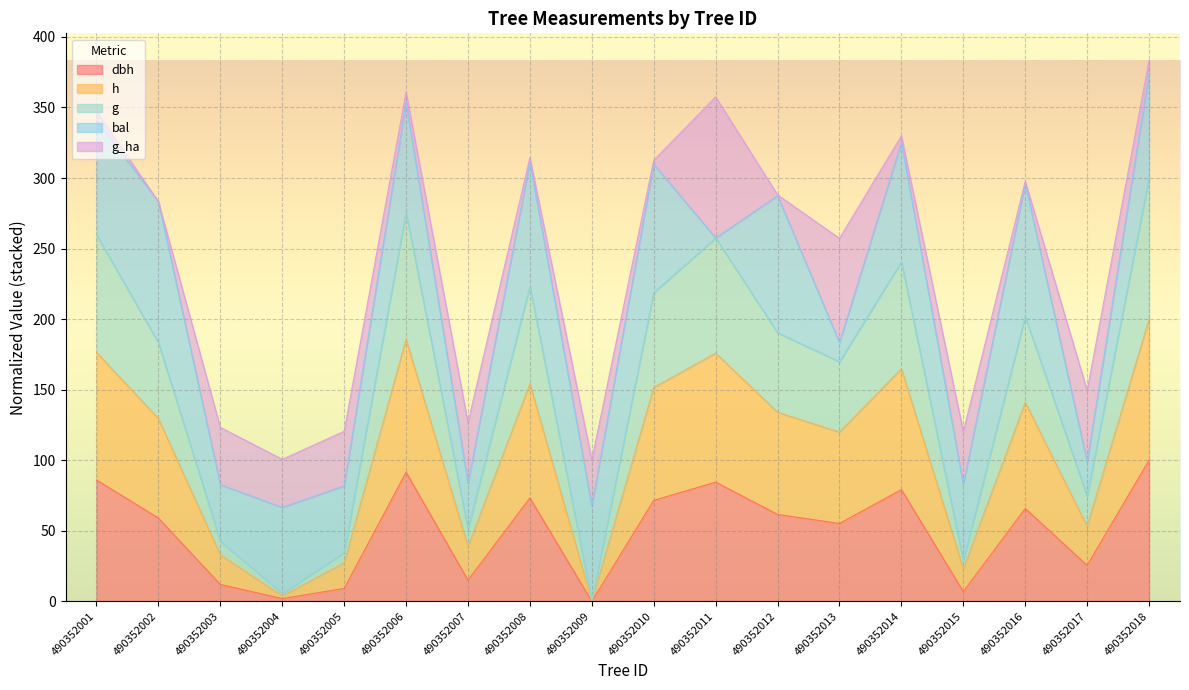

At which category does h reach its first local valley?

490352004